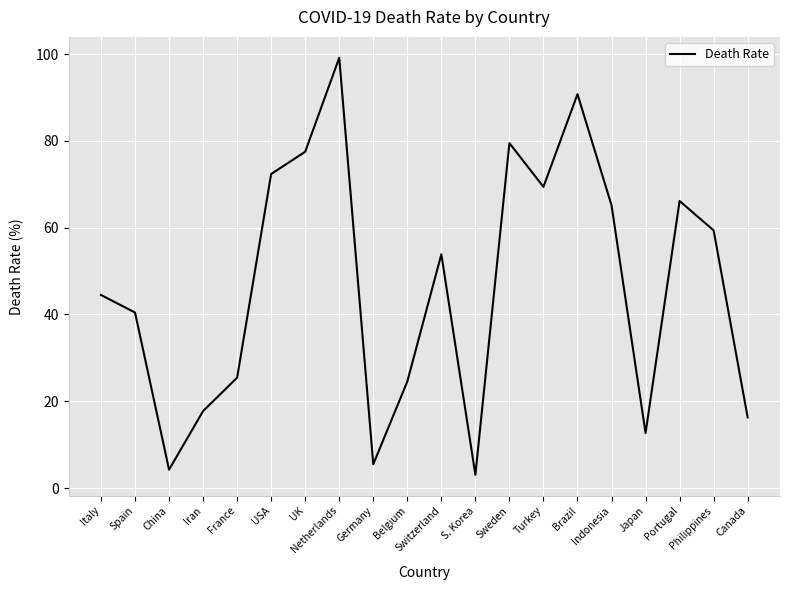

What is the difference between the values at Sweden and USA?

7.1